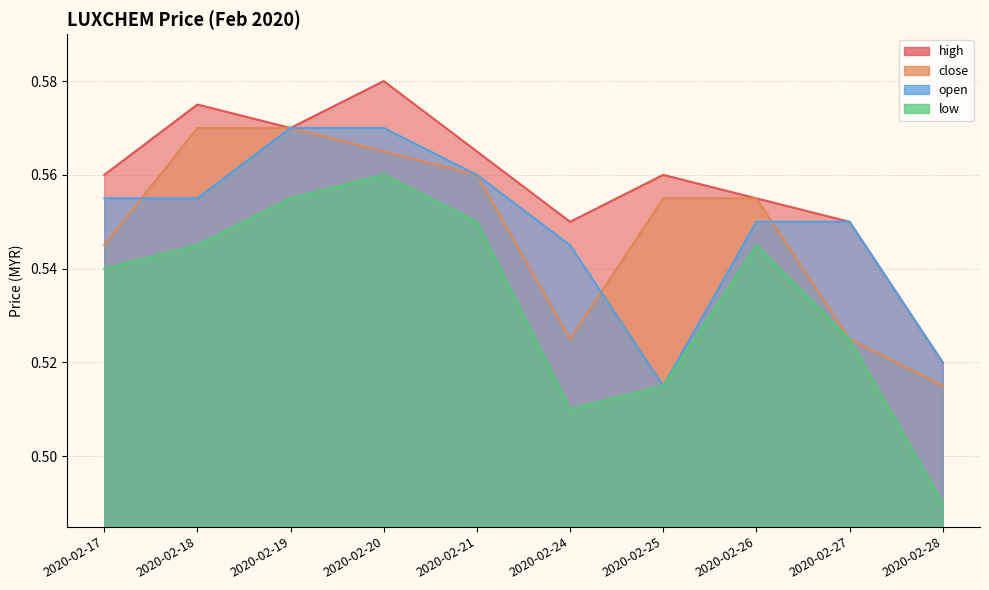

Which series has the largest range (max minus min)?

low